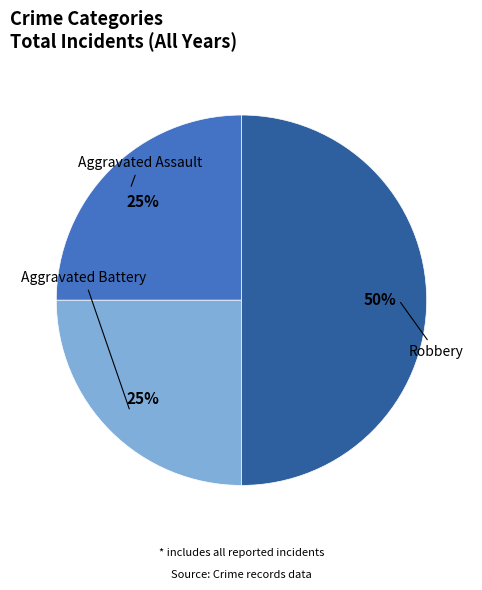

Count the number of slices in the pie.

3